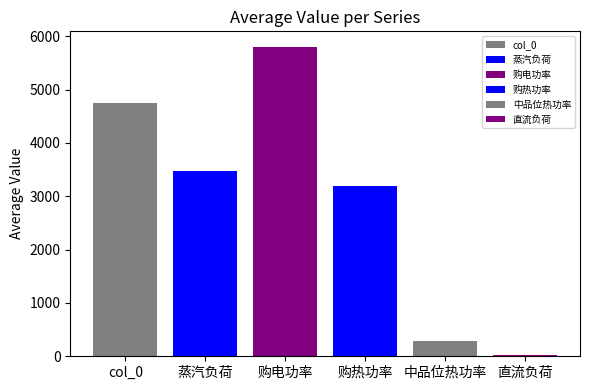

Does the chart contain stacked bars?

No